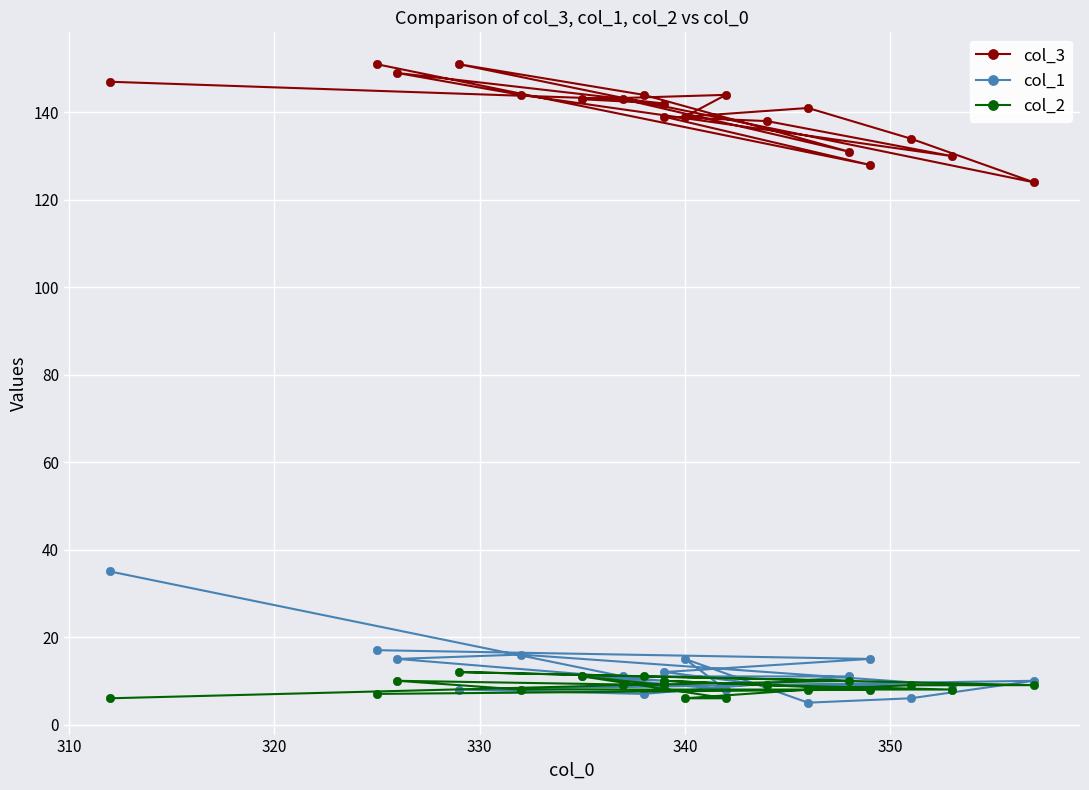

What is the lowest value of the col_2 series?

6